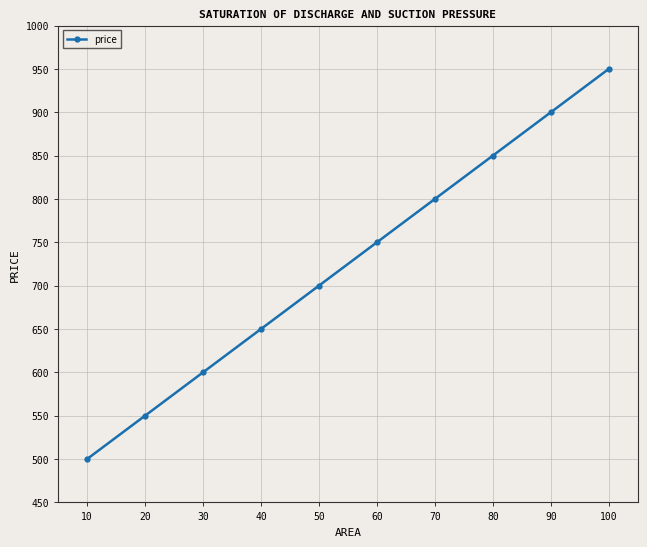

Reading left to right, transcribe all the data shown in this chart.

10=500	20=550	30=600	40=650	50=700	60=750	70=800	80=850	90=900	100=950